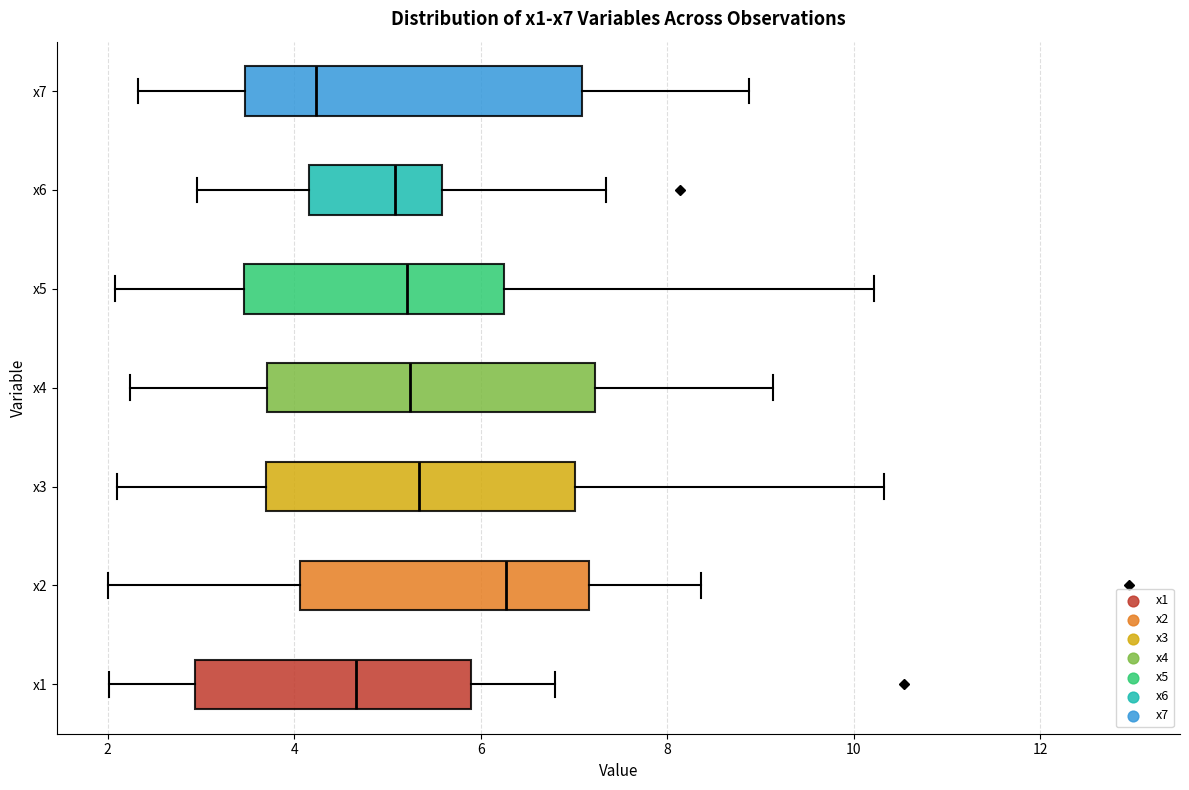

Where does the right whisker of the box for x4 end on the x-axis? The values are not printed on the chart, so give them approximately, as read against the axis.

9.2